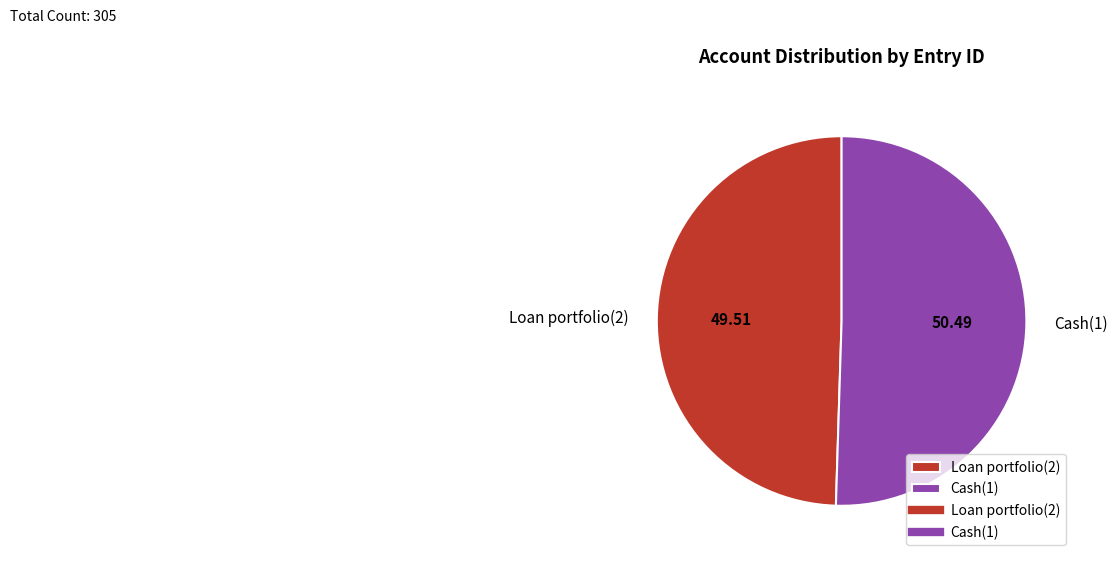

Does any single category account for the majority?

Yes